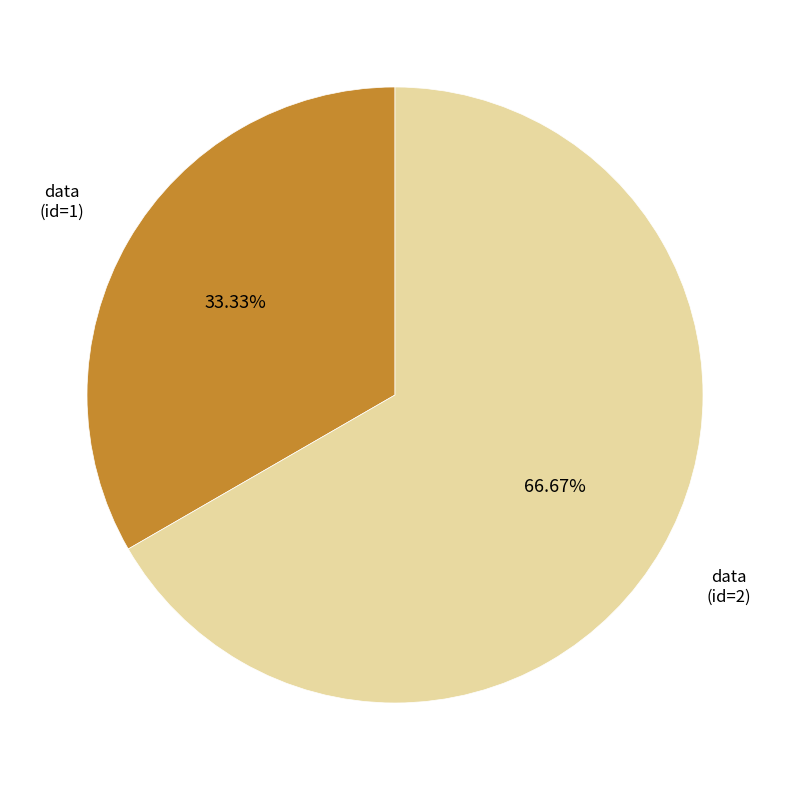

Rank the categories by value from highest to lowest.

data (id=2), data (id=1)